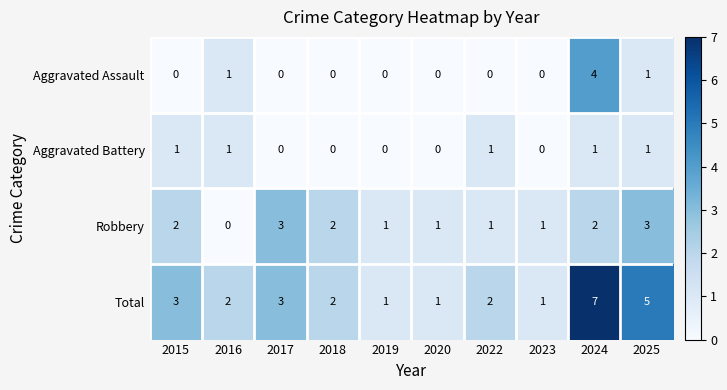

Count the number of categories in the chart.

10